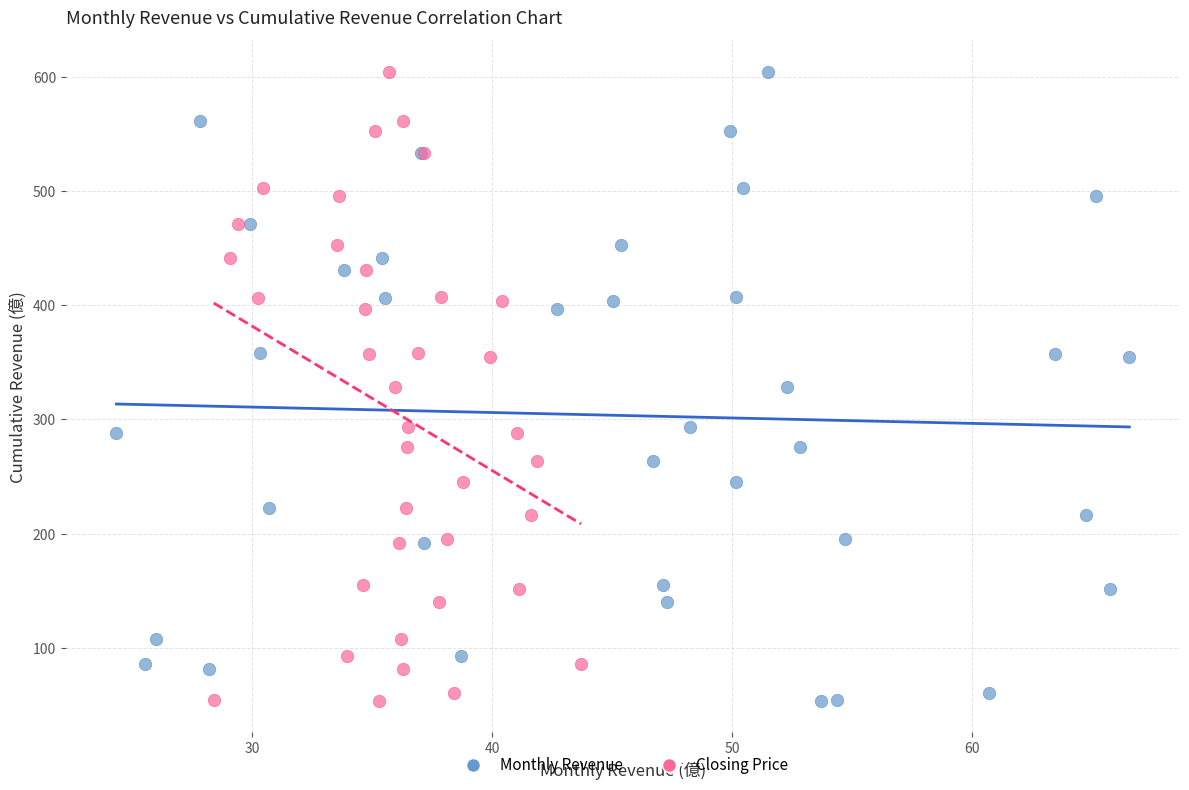

What are all the series names shown in the legend?

Monthly Revenue, Closing Price